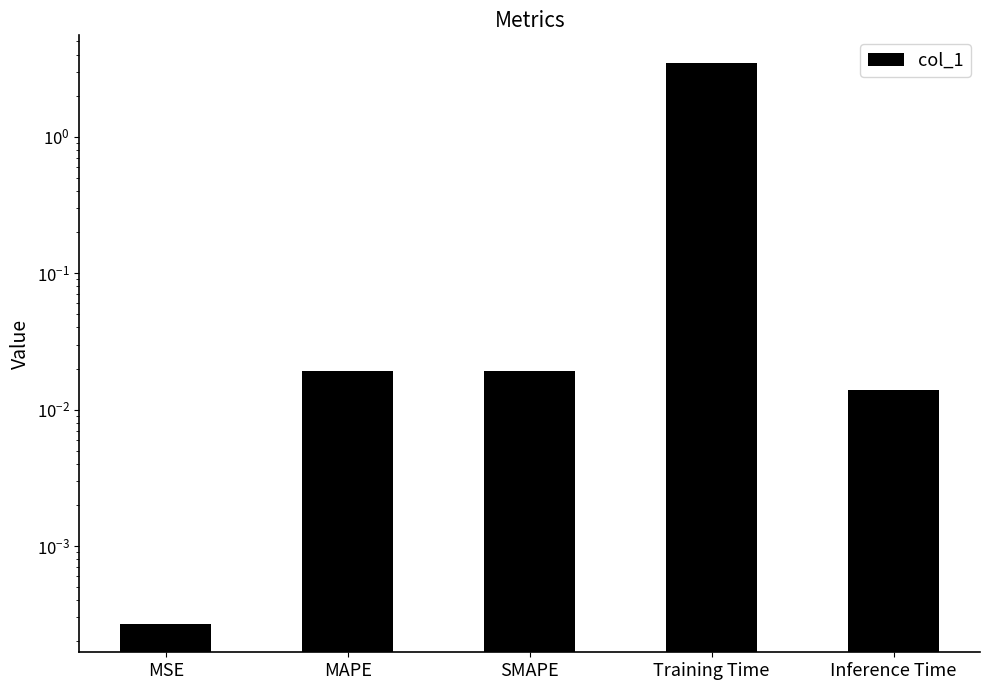

At which category does the chart reach its minimum across all series?

MSE